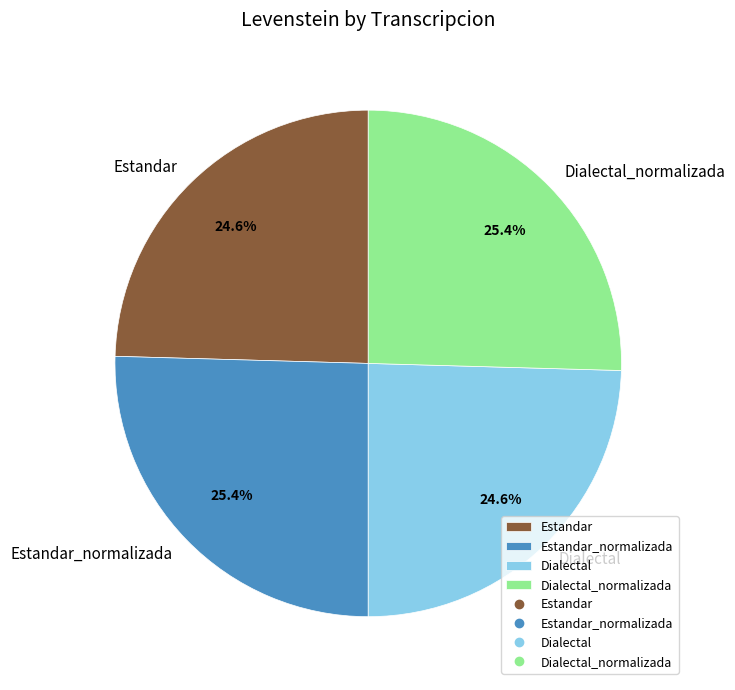

What percentage is NOT represented by Estandar_normalizada?

74.6%